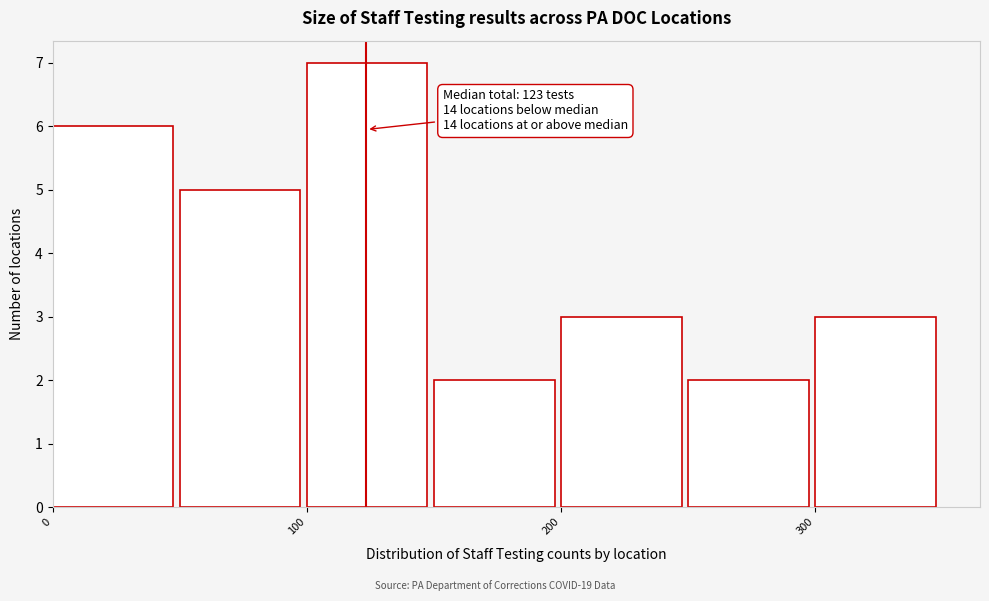

Over which range of the x-axis is the bar tallest?

100 to 150